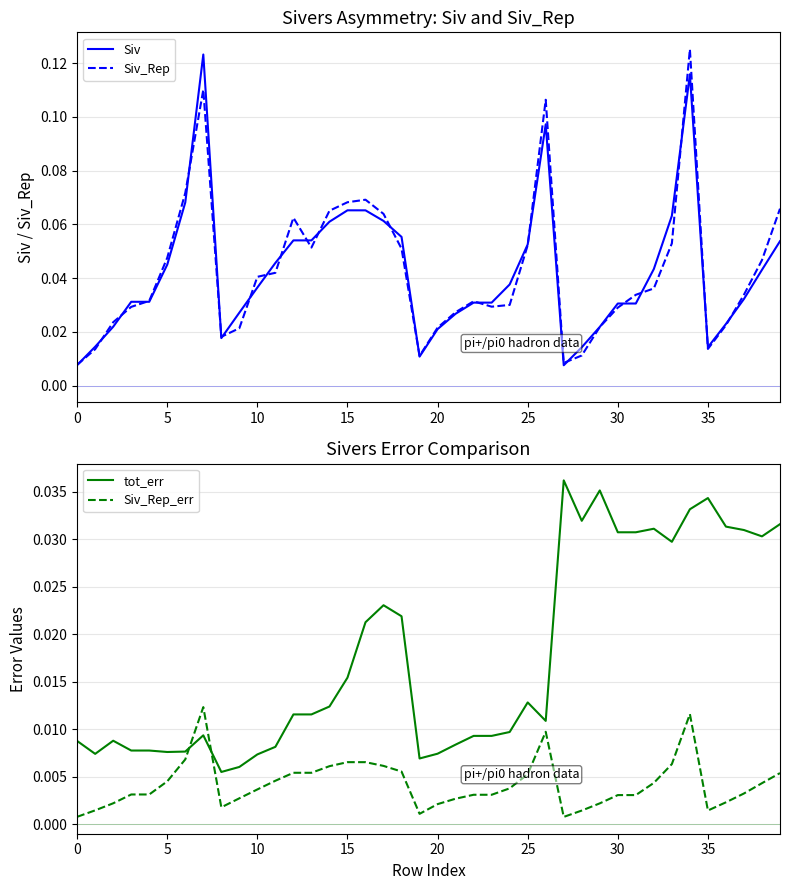

True or false: Siv_Rep_err and tot_err cross at least once.

True